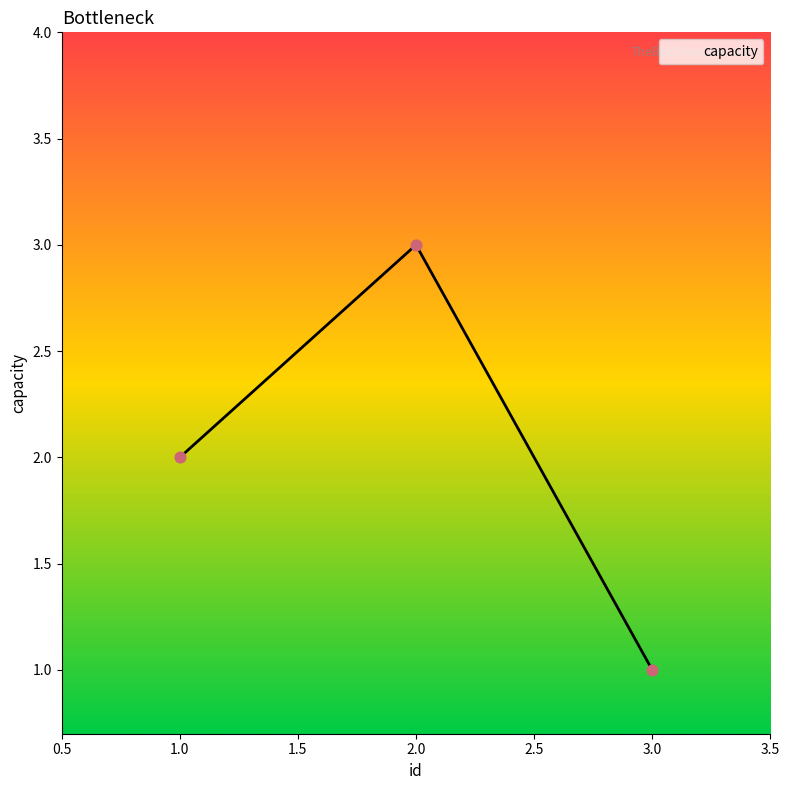

What is the ratio of the value at 2.0 to the value at 1.0?

1.5